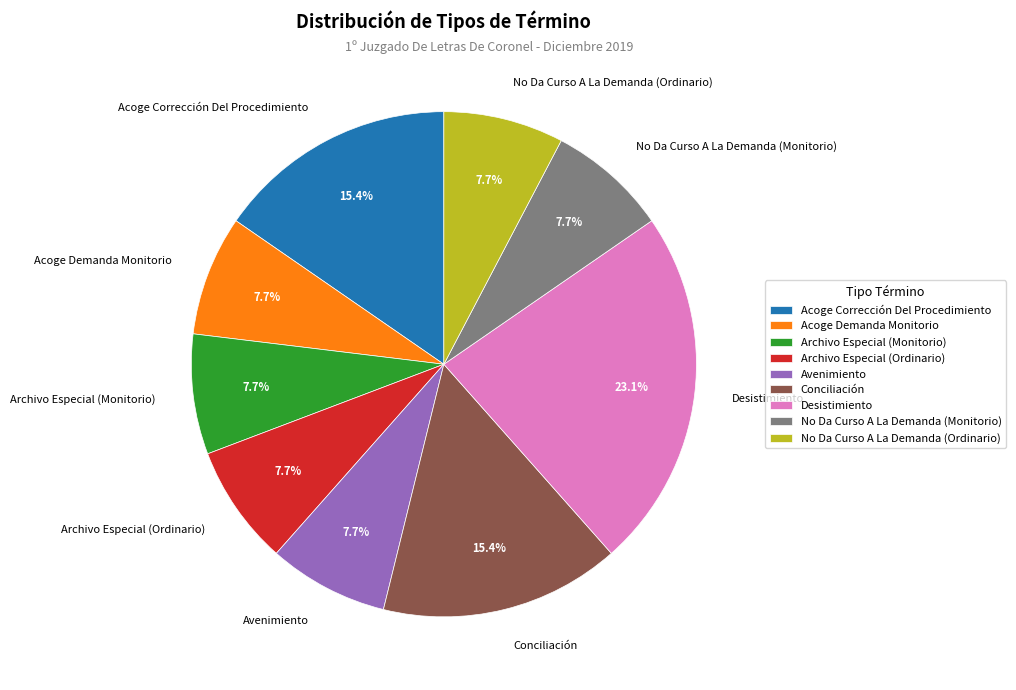

The Conciliación slice represents 15% of the pie. True or false?

True